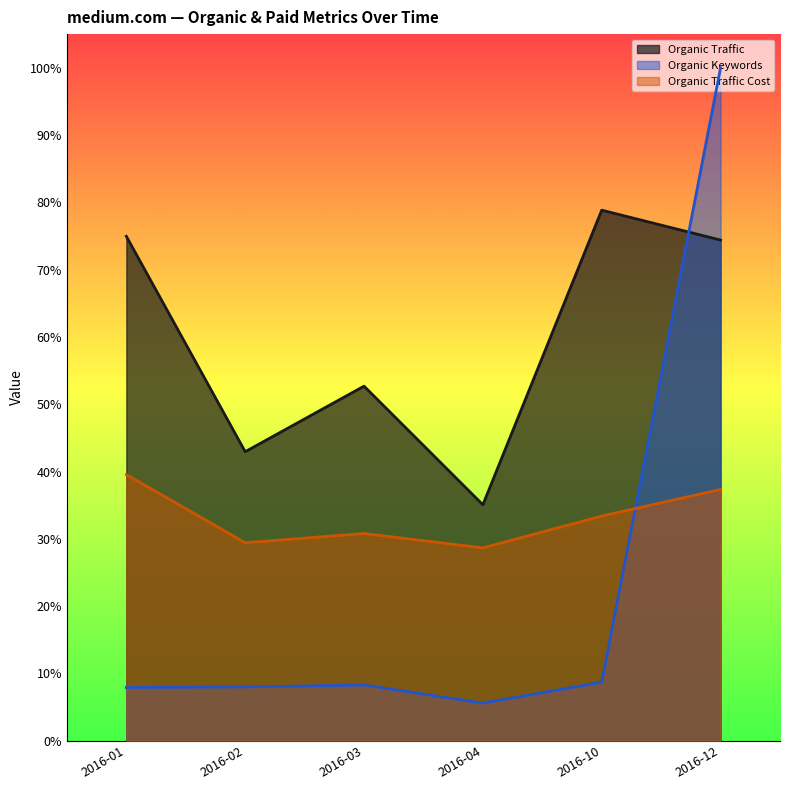

How many distinct data groups are displayed?

3